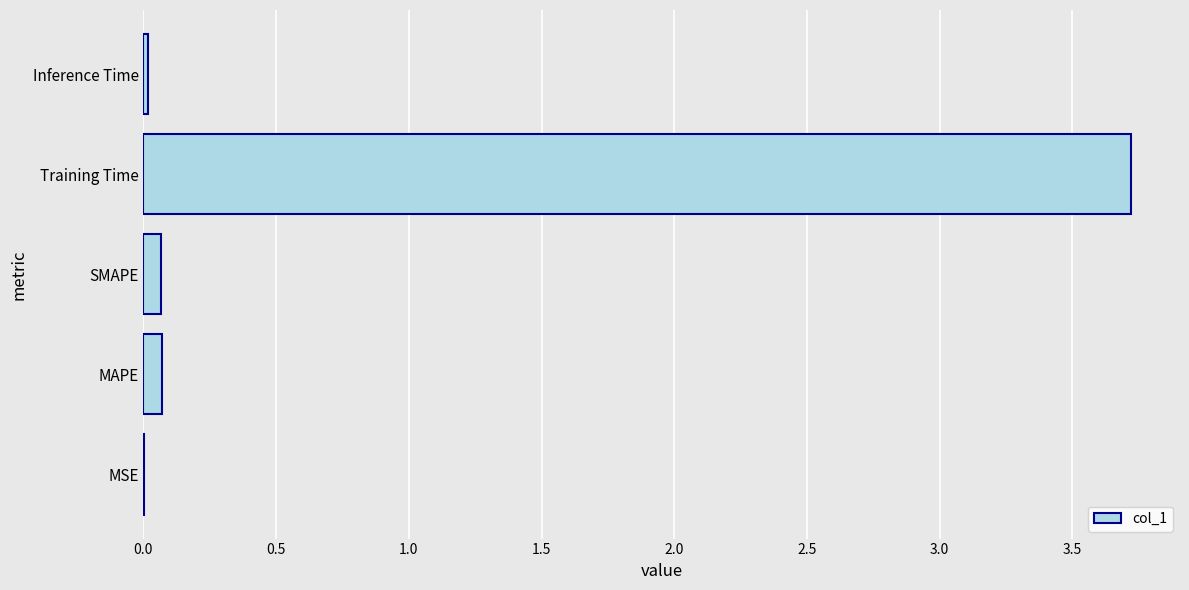

What is the approximate value at Training Time?

3.7